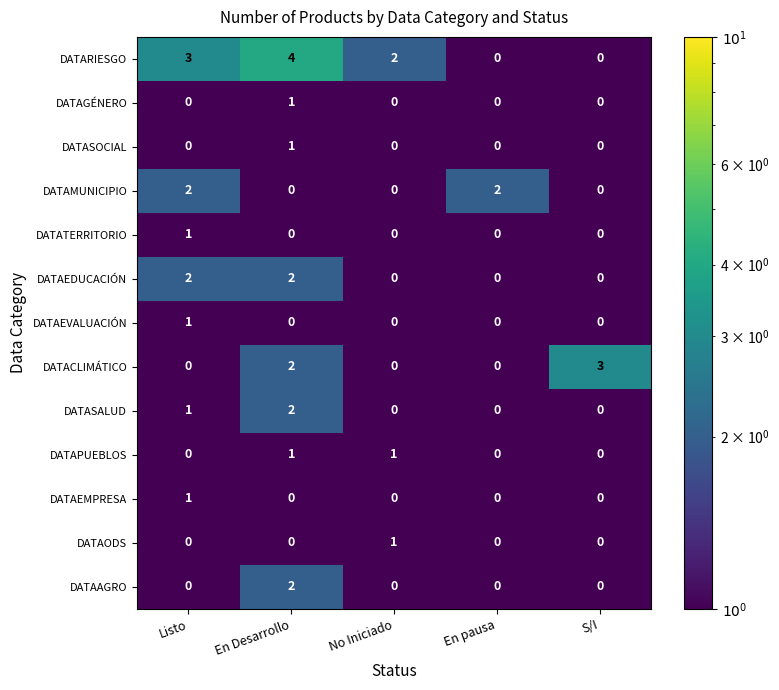

What value does the DATARIESGO series have at En Desarrollo?

4